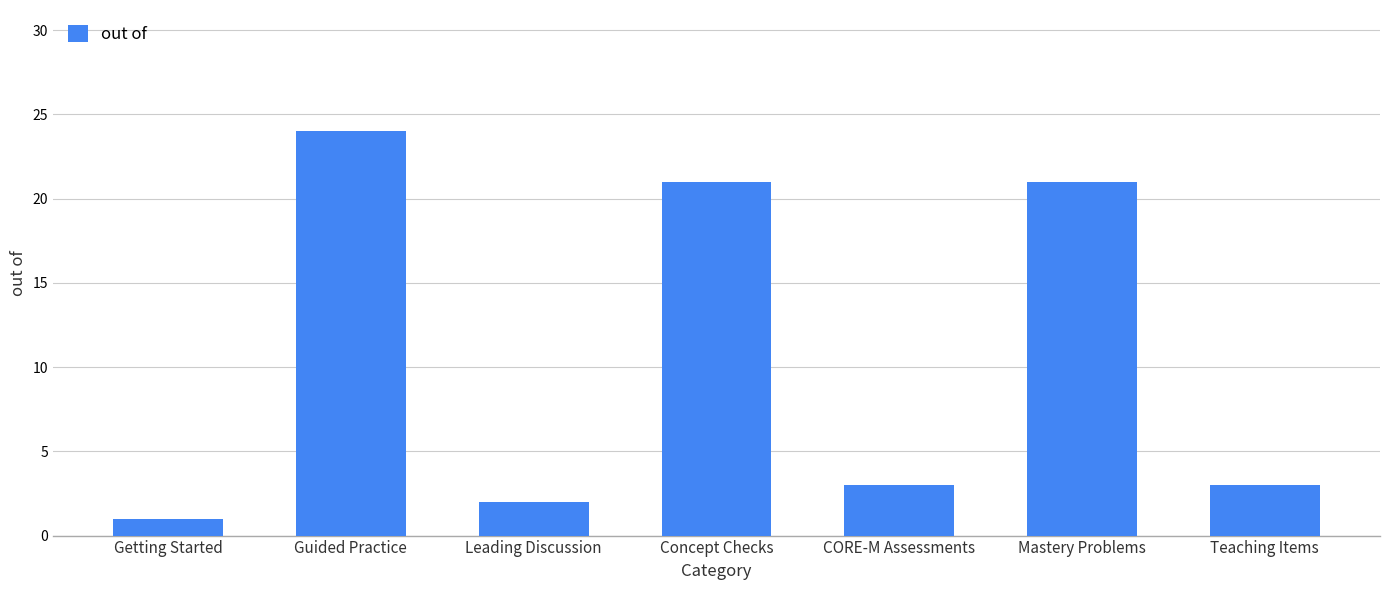

What is the difference between the maximum and minimum values?

23